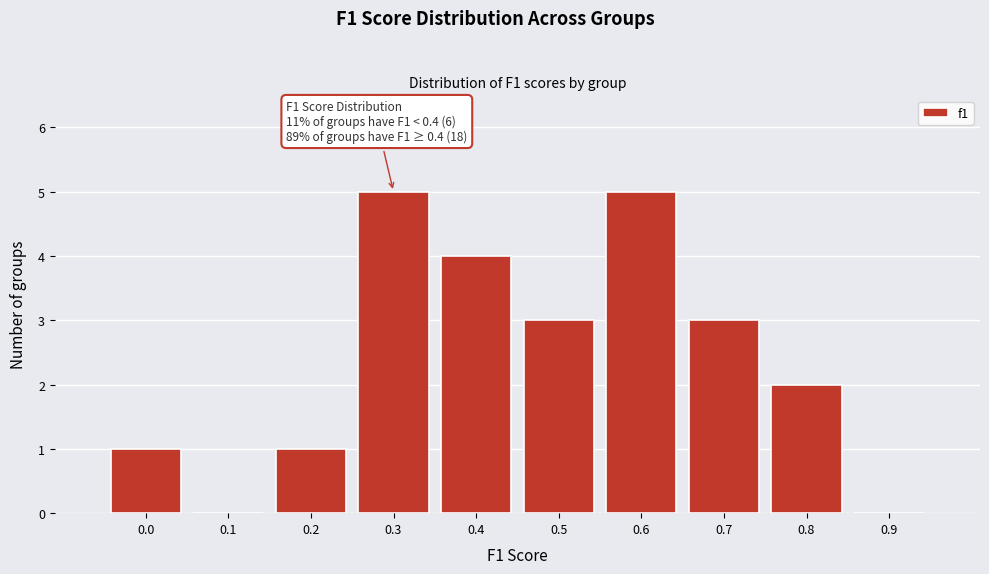

Reading left to right, extract all data points from this chart.

0.0=1	0.1=0	0.2=1	0.3=5	0.4=4	0.5=3	0.6=5	0.7=3	0.8=2	0.9=0